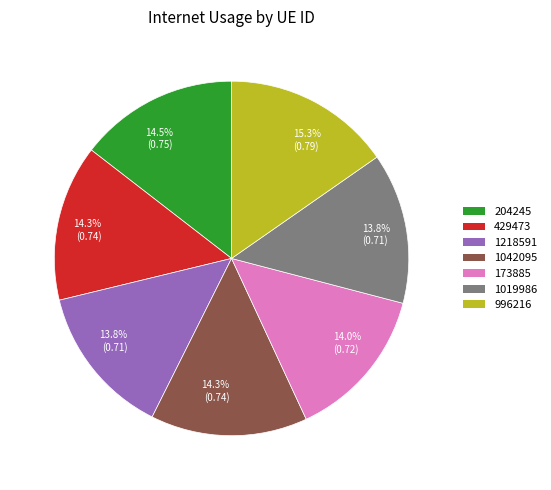

Which has a higher value, 429473 or 1019986?

429473